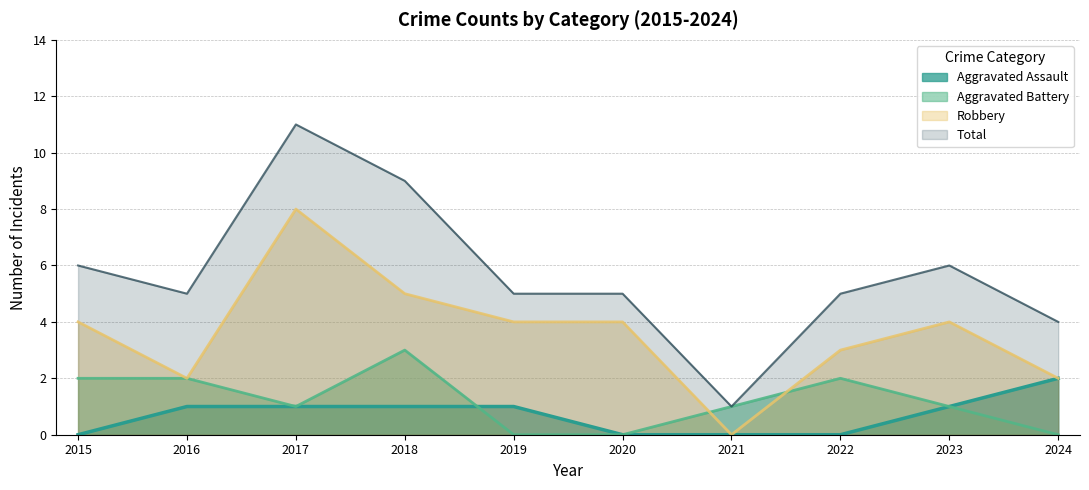

What is the difference between the highest and lowest values at 2017?

10